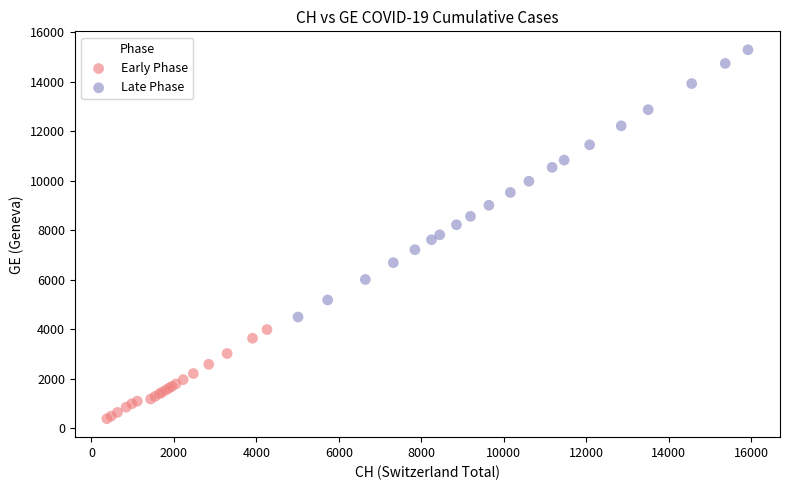

Which series reaches the minimum Y coordinate?

Early Phase